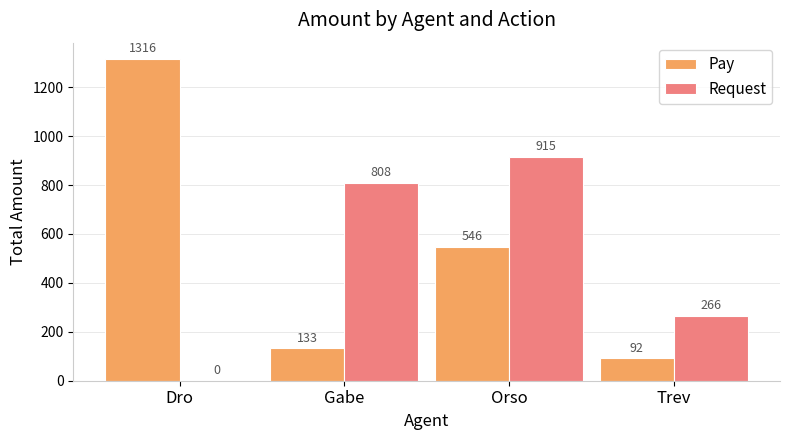

What is the difference between the Pay values at Dro and Gabe?

1183